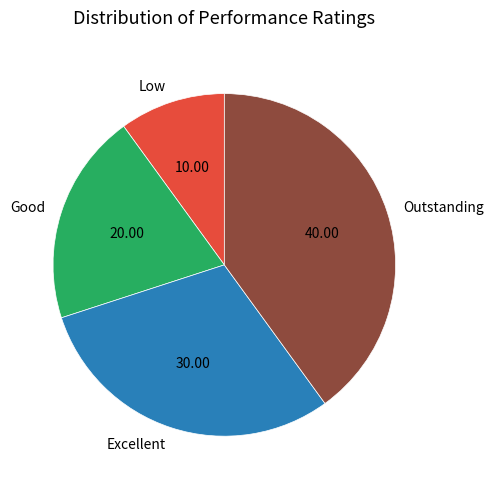

Rank the categories by value from lowest to highest.

Low, Good, Excellent, Outstanding